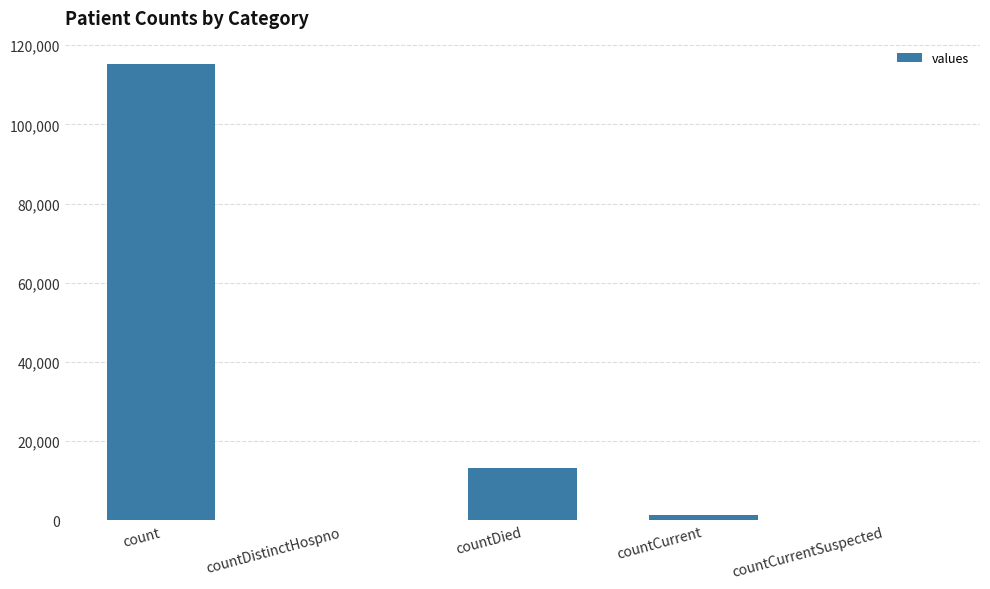

Is it true that the value at countCurrentSuspected is 79108?

False